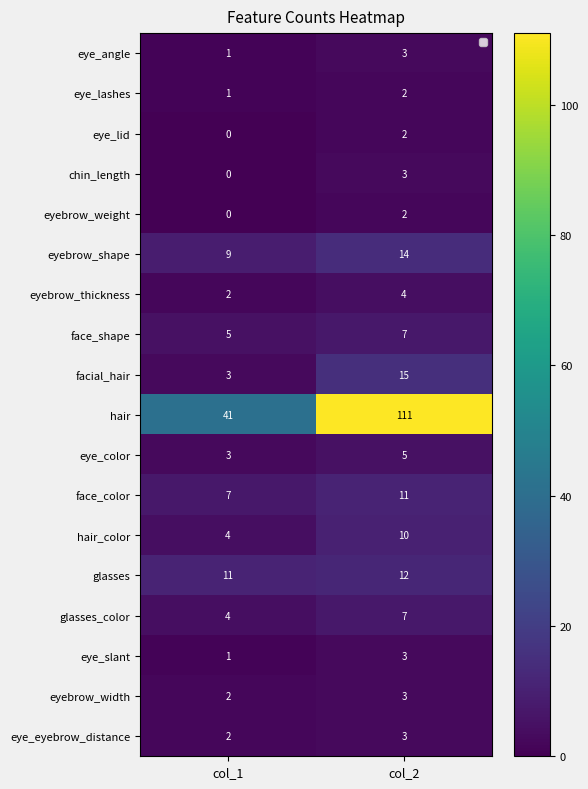

What is the sum of all glasses_color values?

11